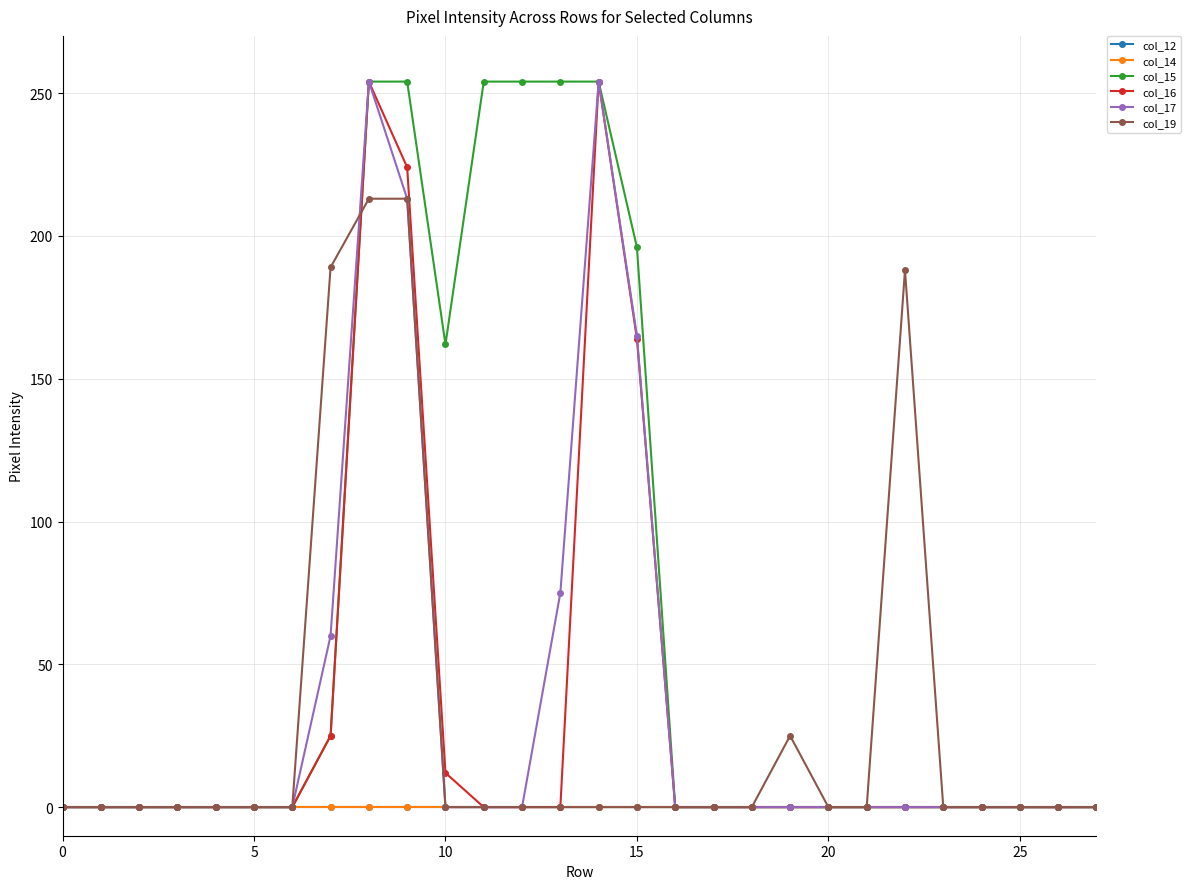

Is this an area chart (filled region under the line)?

No